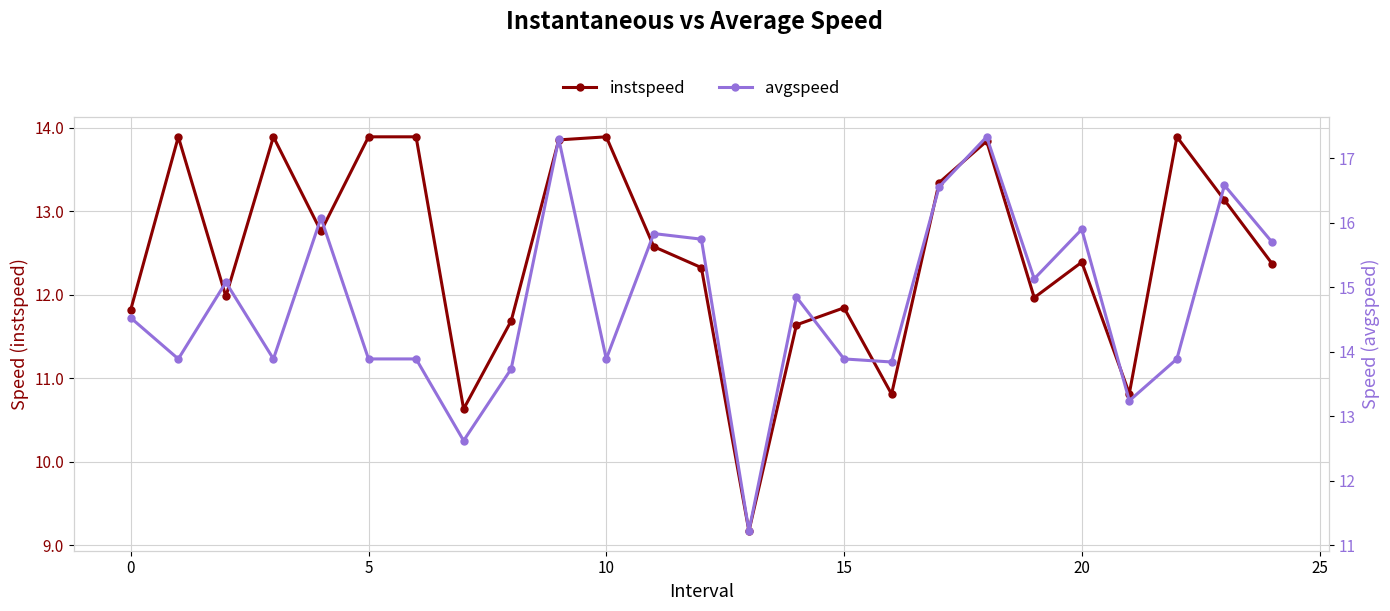

What is the smallest value displayed?

9.2